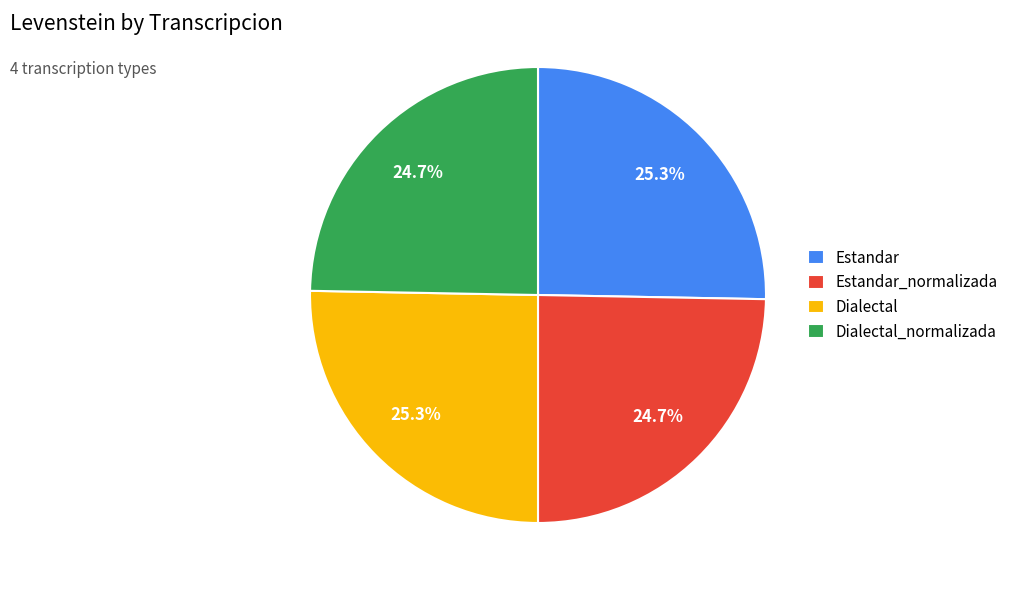

What percentage is the Dialectal_normalizada slice, to the nearest percent?

25%